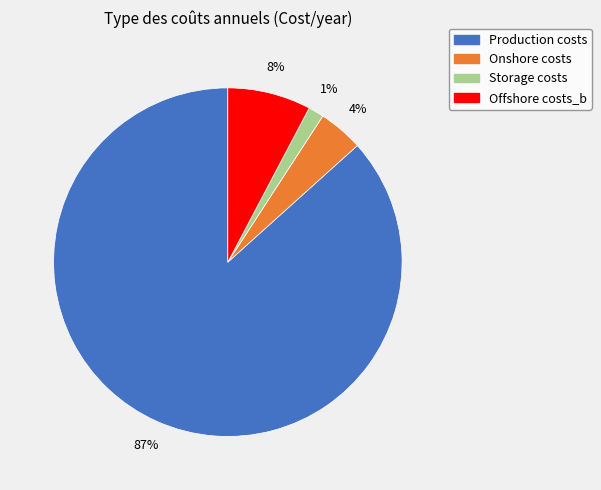

Which category has the smallest portion of the pie?

Storage costs